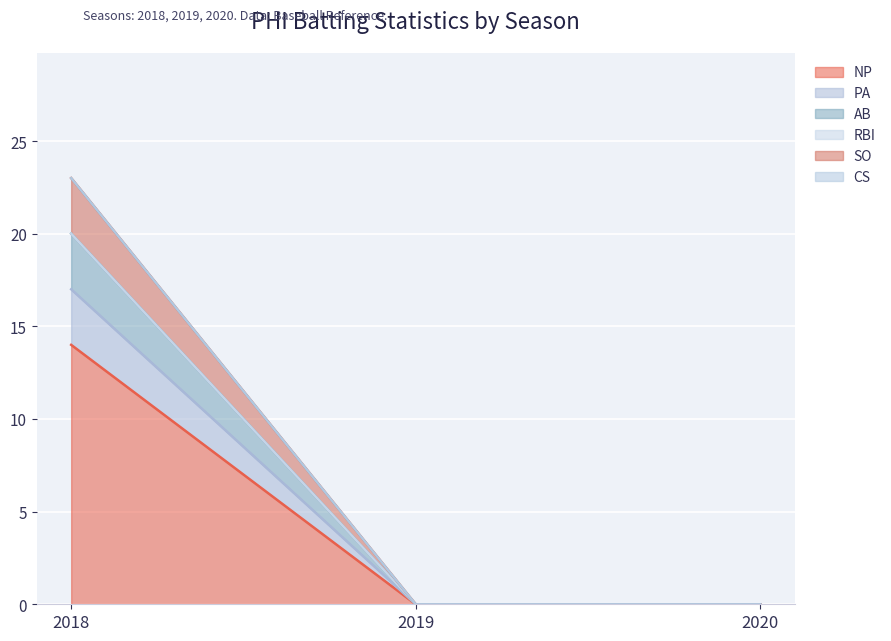

Is the value of SO at 2018 greater than the value of AB at 2019?

Yes